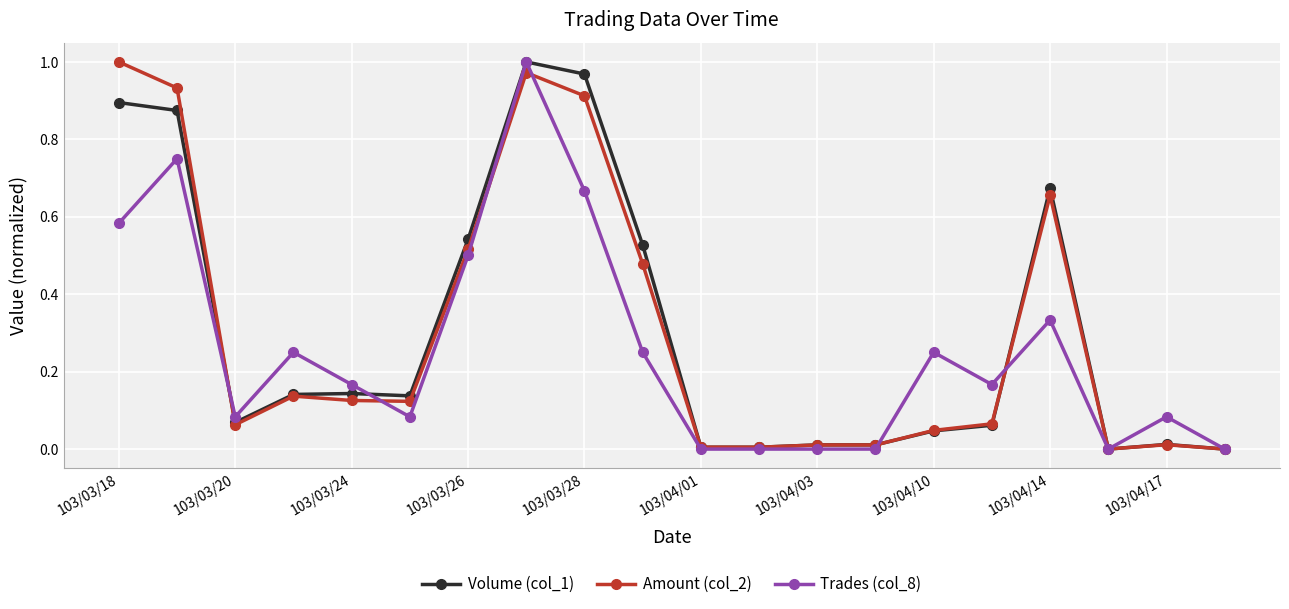

True or false: Amount (col_2) has more than 1 interior local peaks.

True